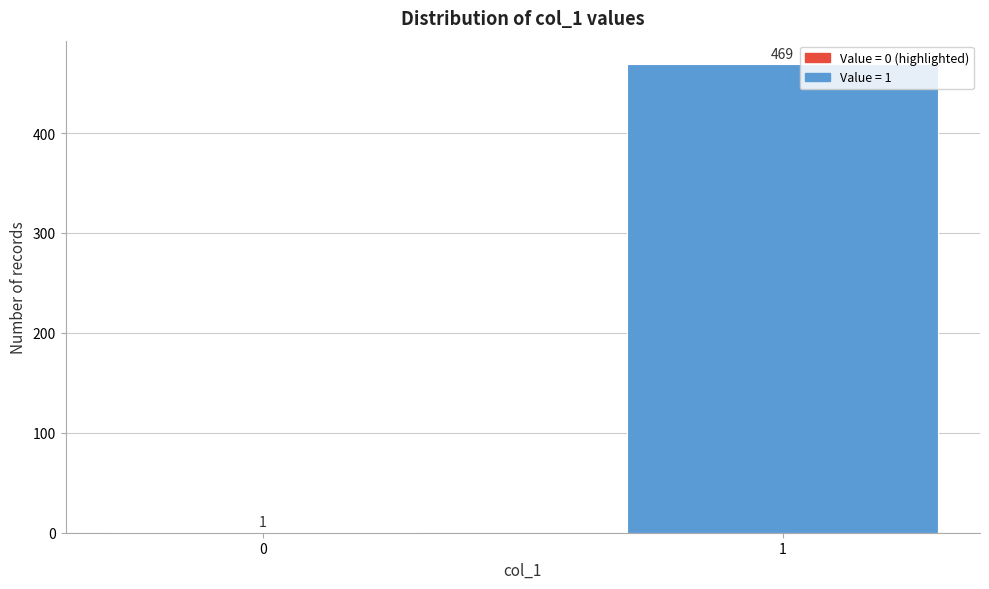

Reading left to right, list all the values displayed in this chart.

0=1	1=469